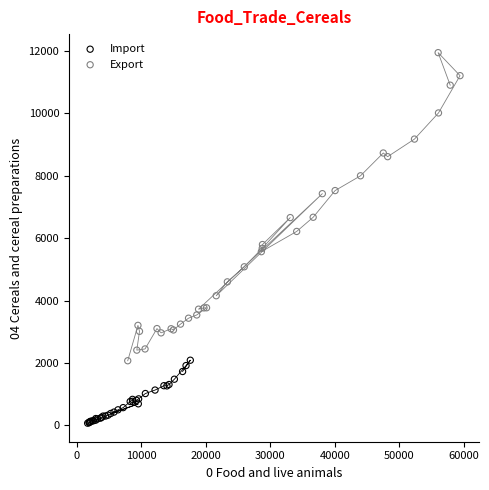

Which series contains the lowest Y value?

Import